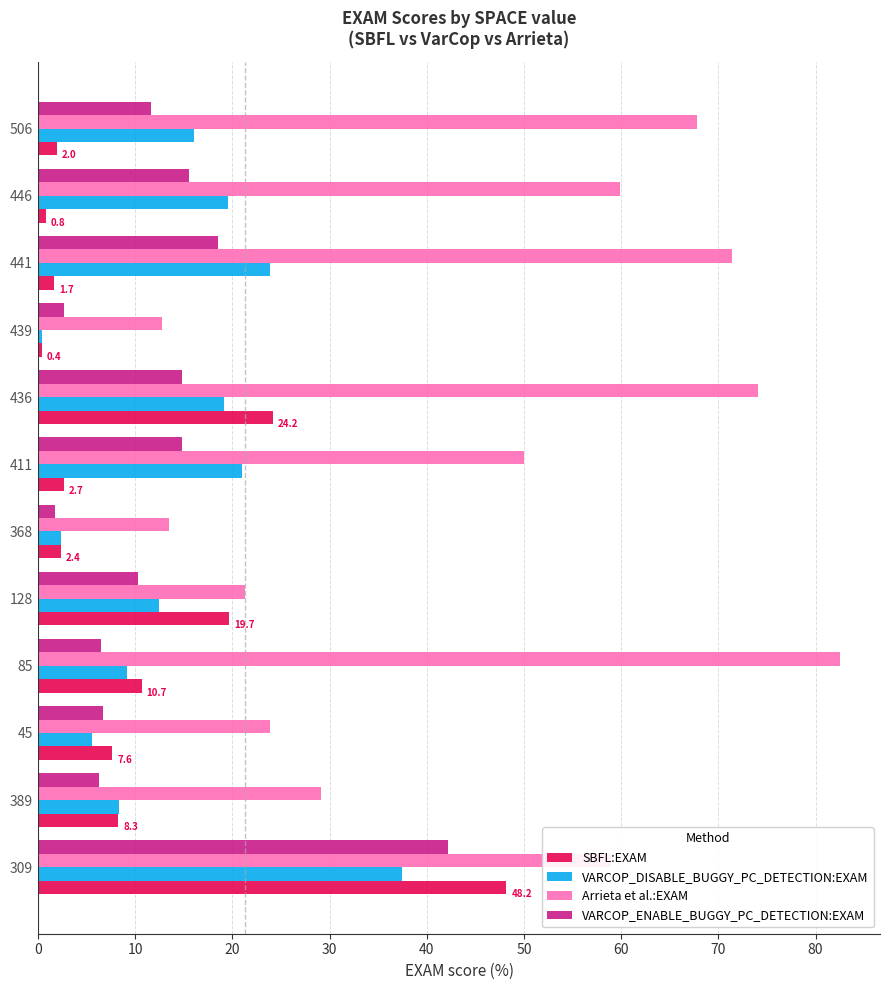

At how many categories does at least one series exceed 11?

12